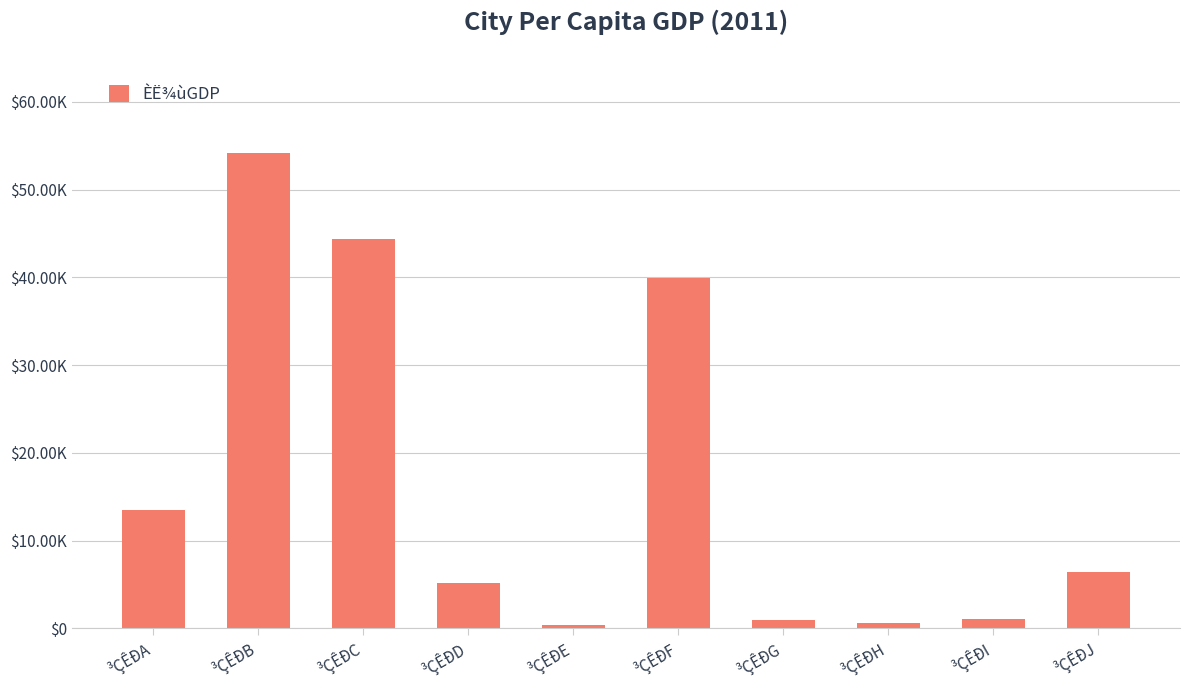

What is the difference between the values at ³ÇÊÐE and ³ÇÊÐA?

13209.8